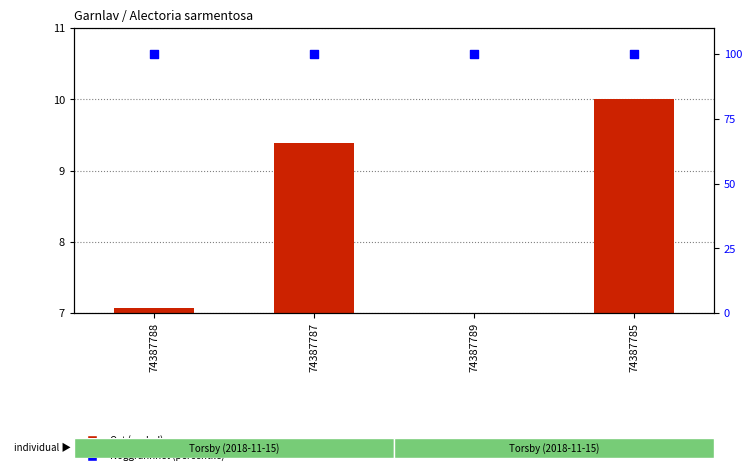

At how many categories does at least one series exceed 94?

4